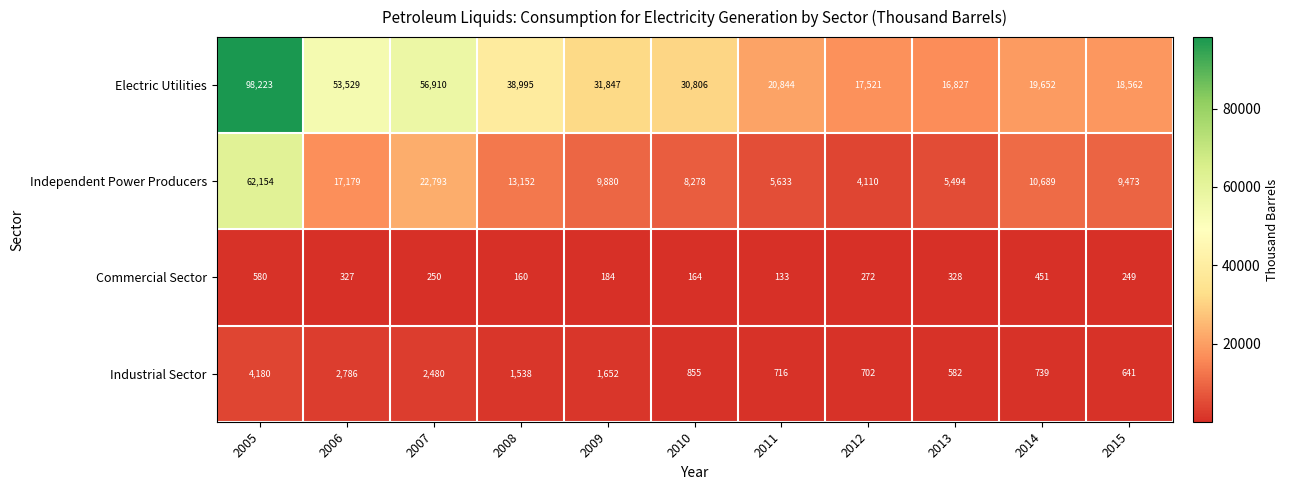

What is the greatest value displayed?

98223